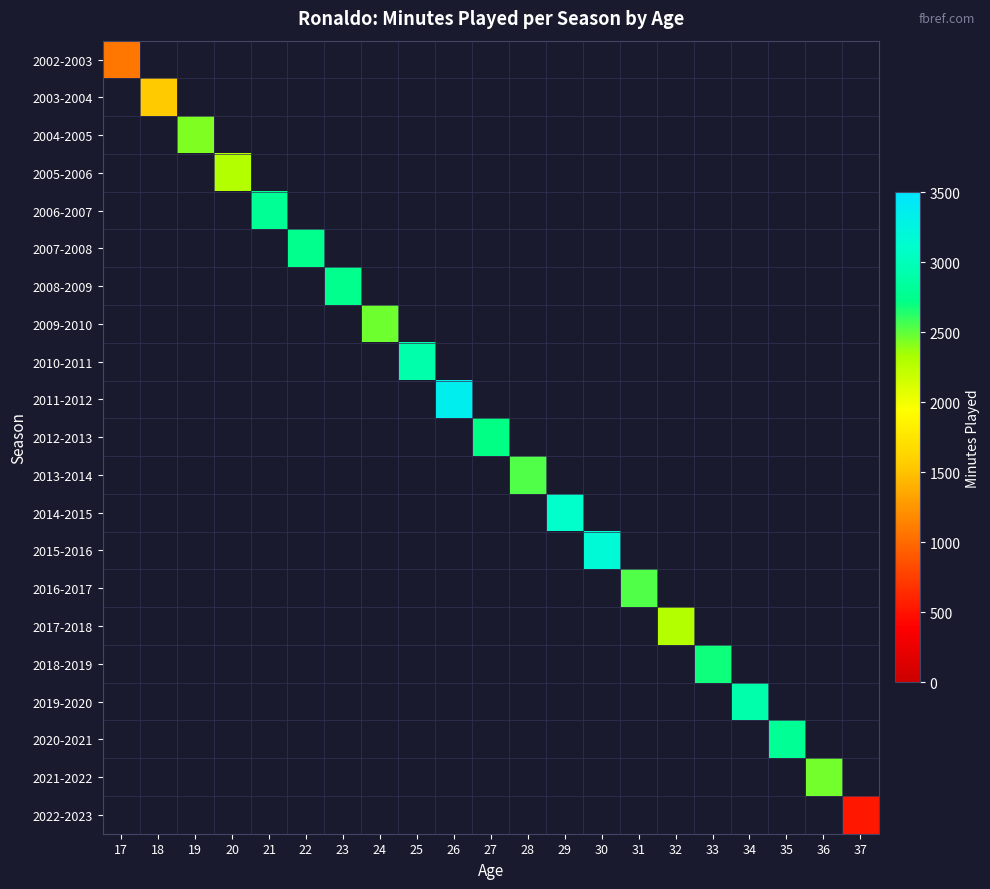

What is the minimum value shown in the chart?

525.0